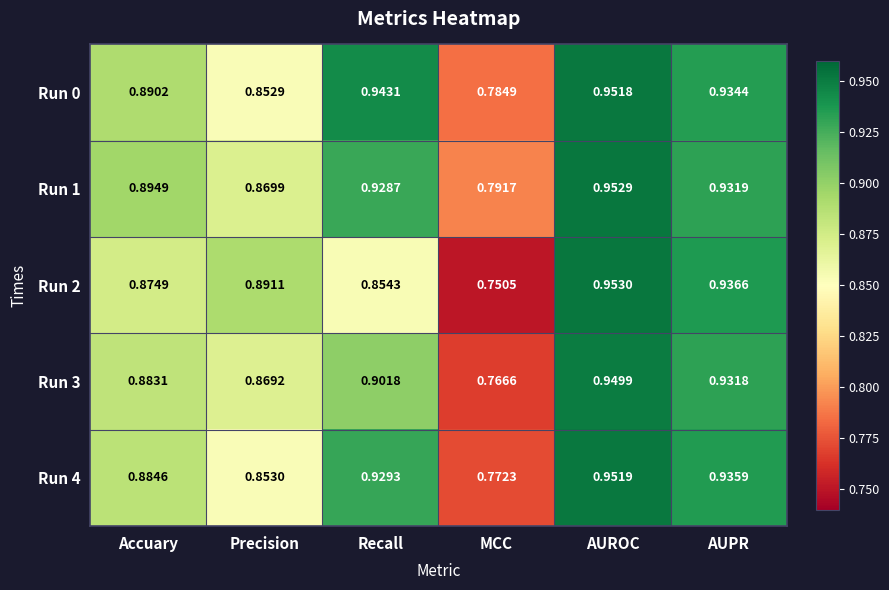

How many distinct data groups are displayed?

5